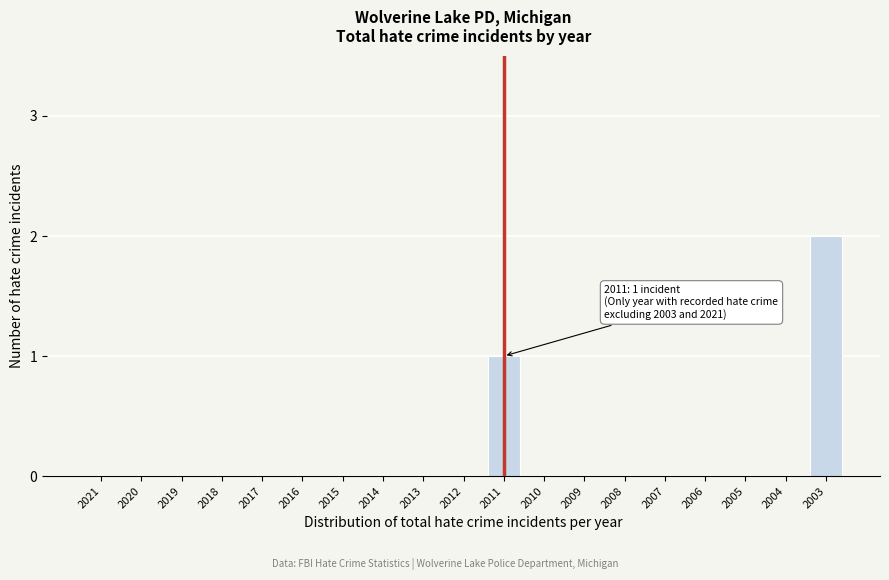

Reading left to right, list all the values displayed in this chart.

2021=0	2020=0	2019=0	2018=0	2017=0	2016=0	2015=0	2014=0	2013=0	2012=0	2011=1	2010=0	2009=0	2008=0	2007=0	2006=0	2005=0	2004=0	2003=2